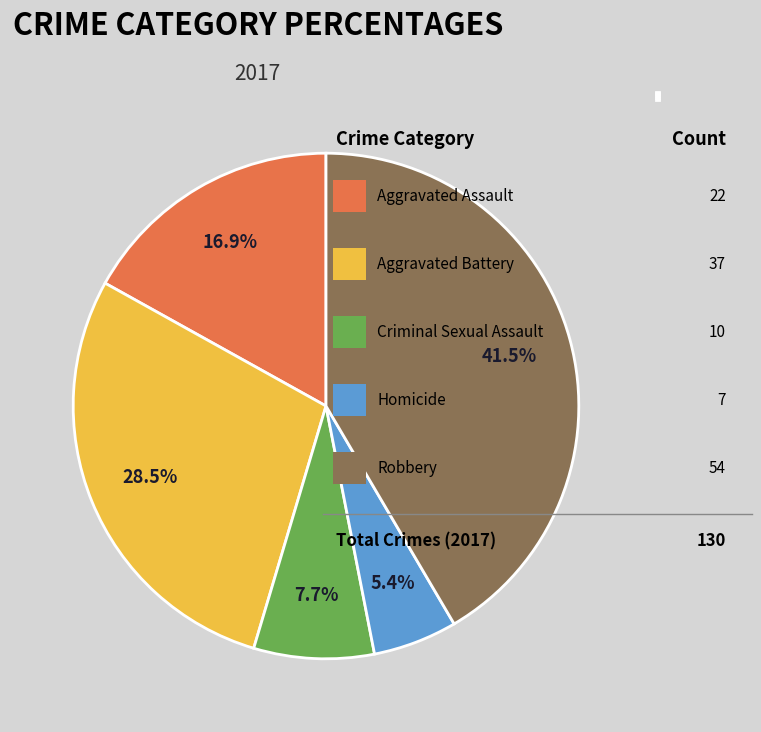

Does Aggravated Battery account for over 50% of the chart?

No